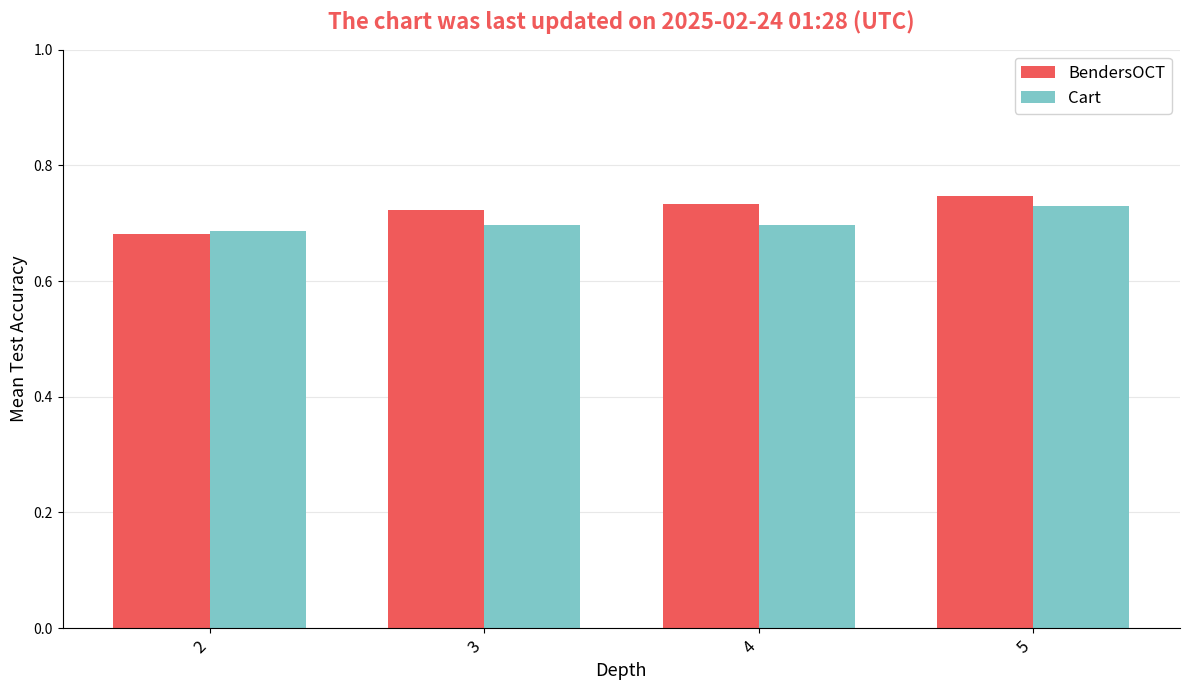

What is the sum of the Cart values at 3 and 2?

1.4